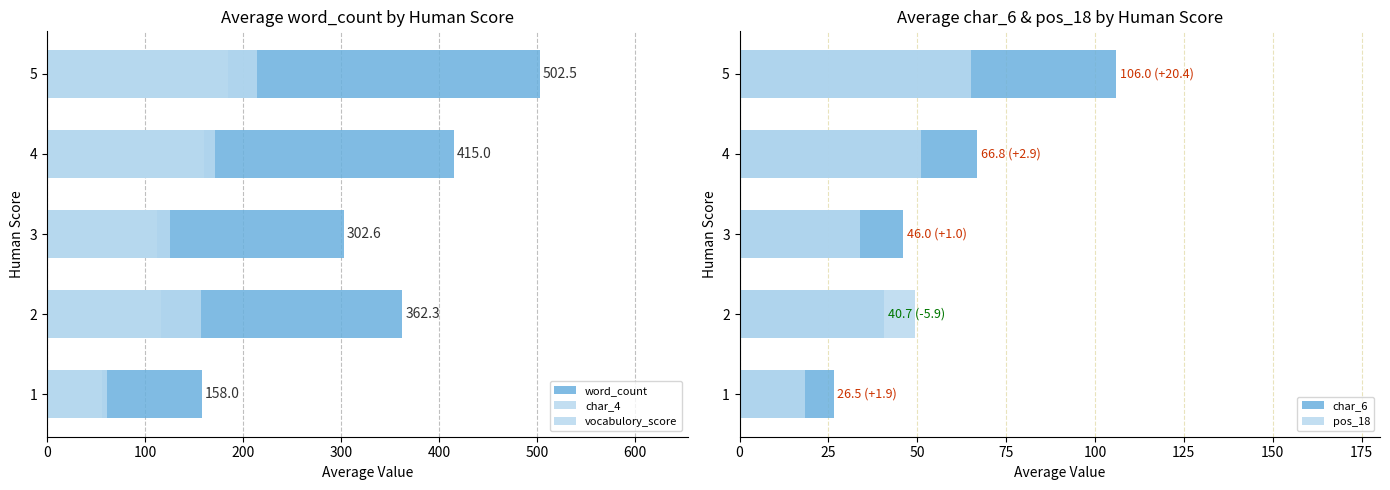

What is the total value across all series at 3?

620.8